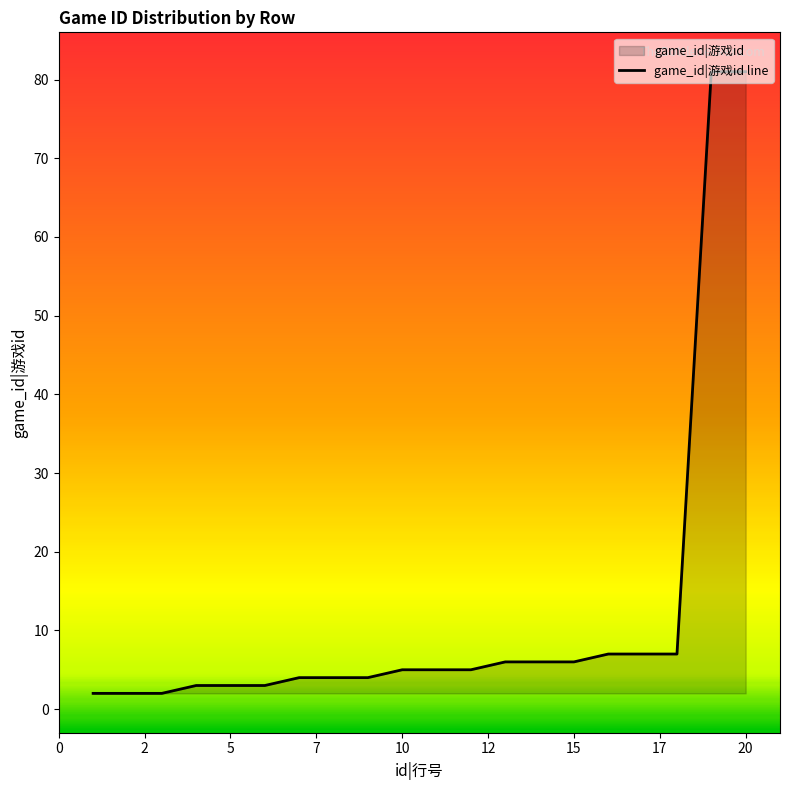

Reading right to left, extract all data points from this chart.

81	81	7	7	7	6	6	6	5	5	5	4	4	4	3	3	3	2	2	2